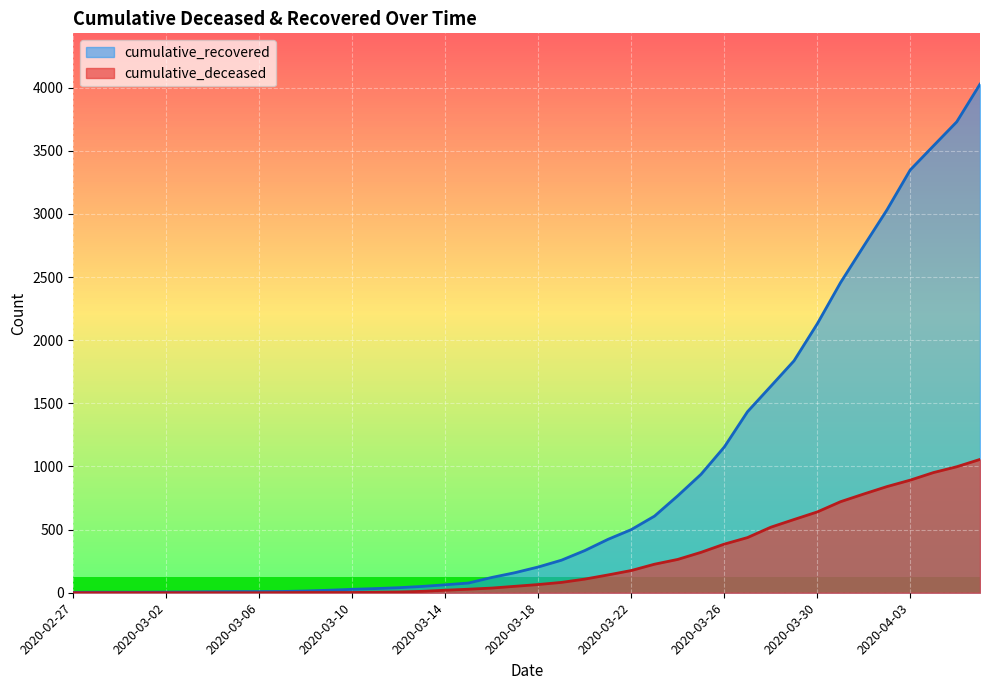

True or false: cumulative_recovered and cumulative_deceased intersect in this chart.

False